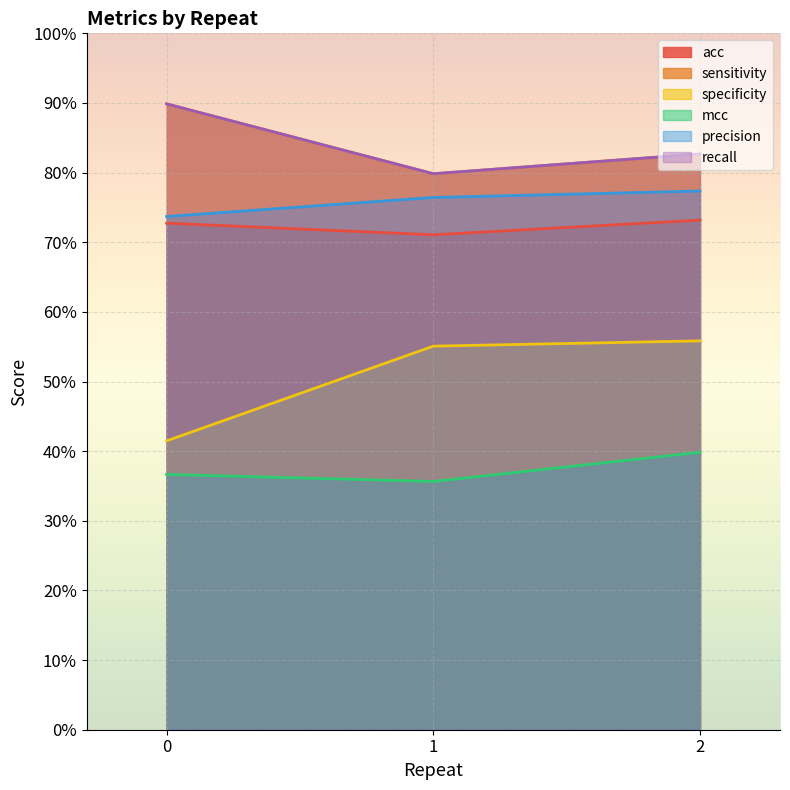

The value of mcc at 2 is 0.5. True or false?

False